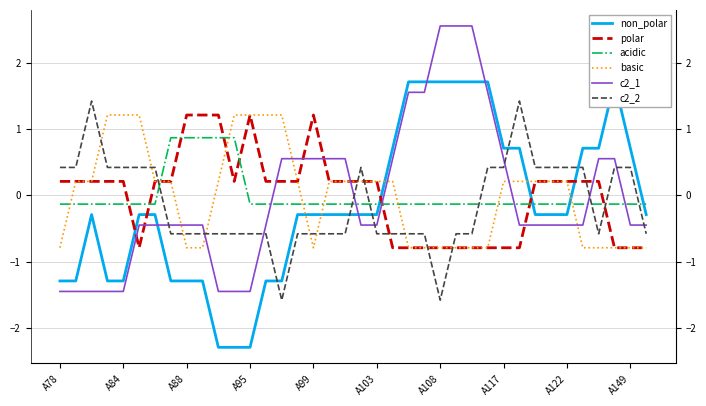

The acidic series shows 0.9 at 10. True or false?

True